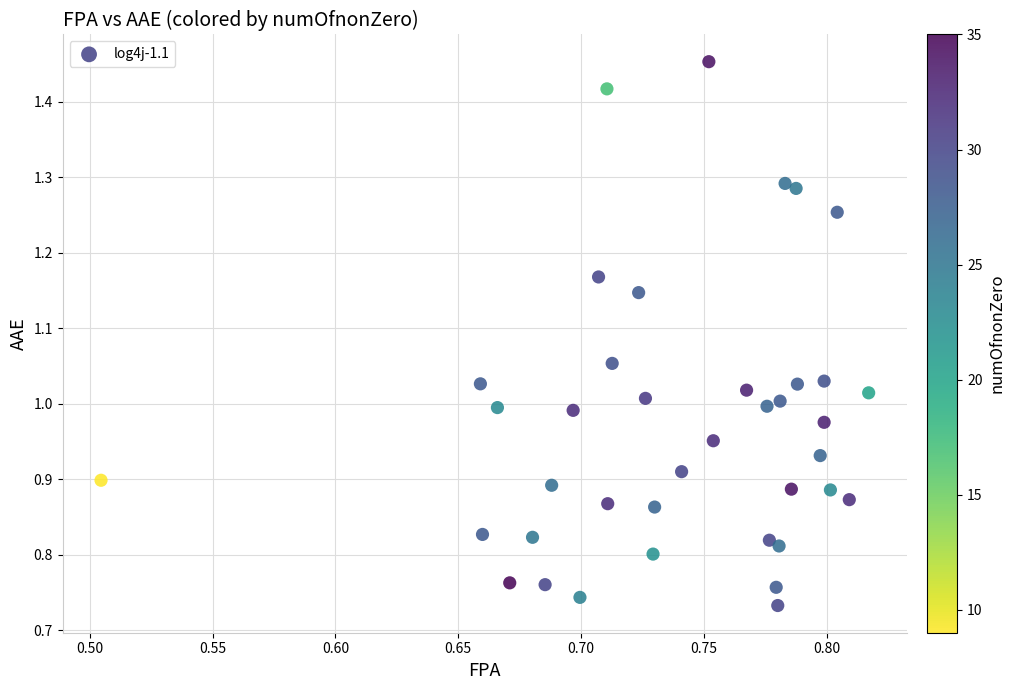

What is the range of X values (max minus min)?

0.3